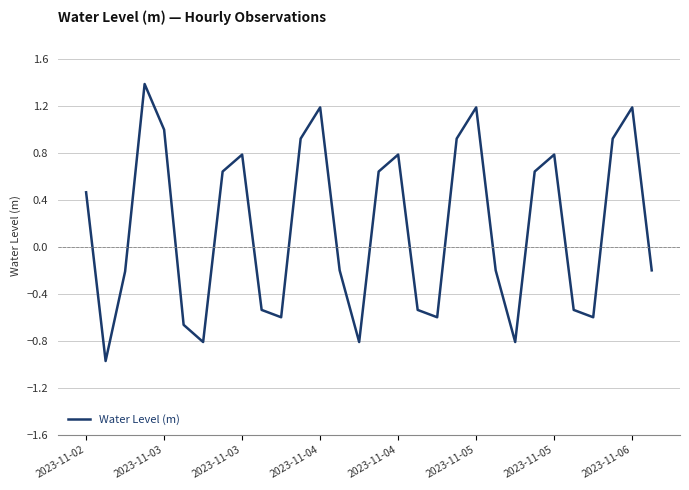

What is the maximum value shown in the chart?

1.4